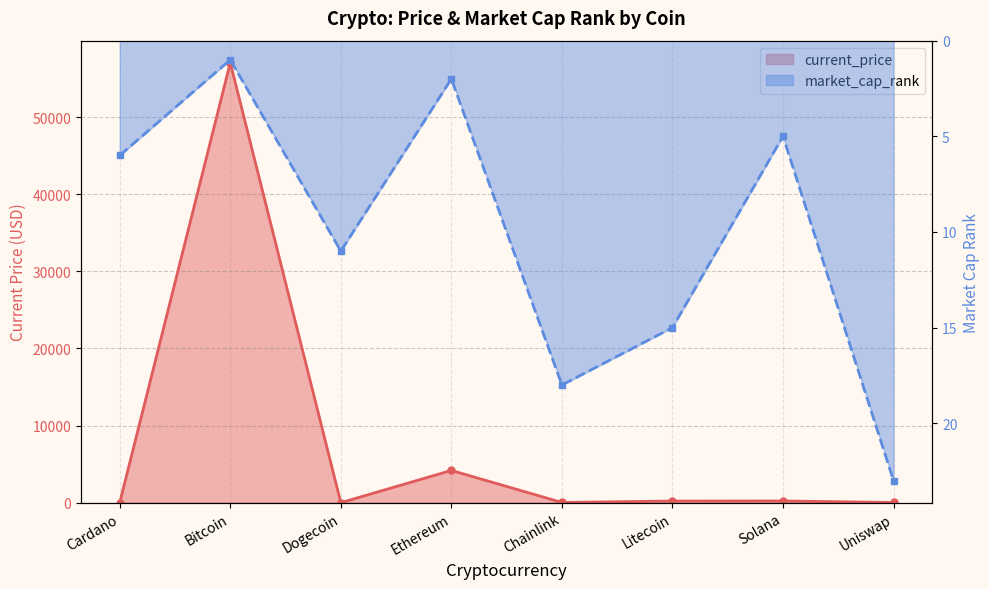

At which label does current_price first exceed 210?

Bitcoin